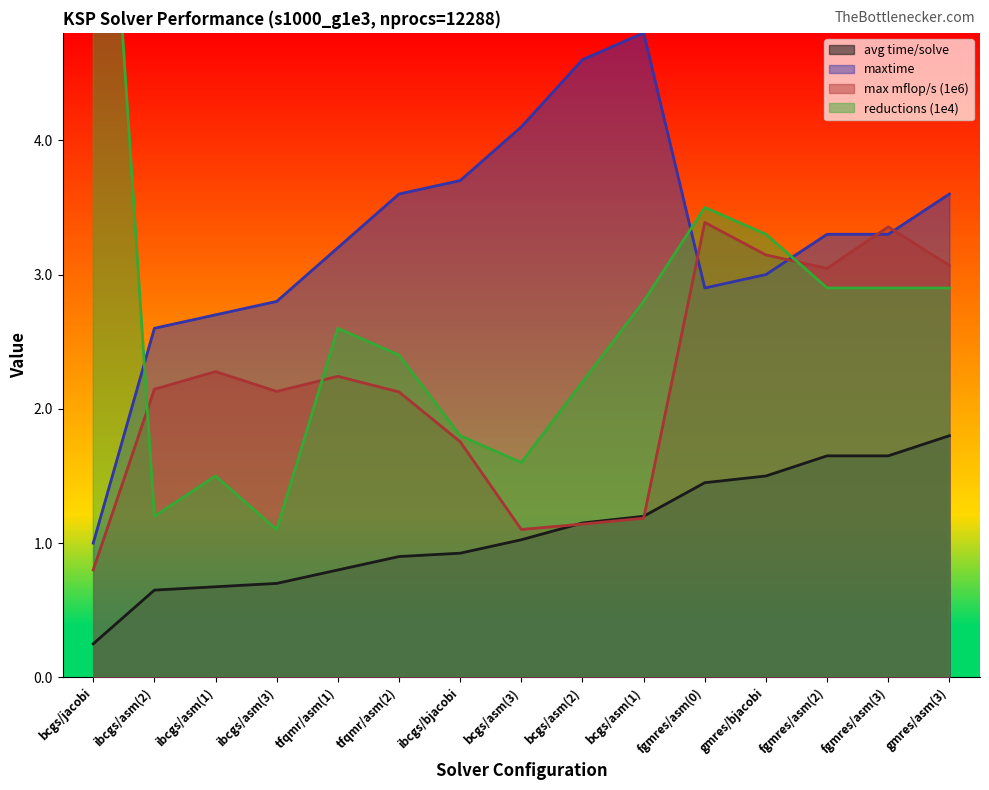

What is the label of the 10th point from the left?

bcgs/asm(1)